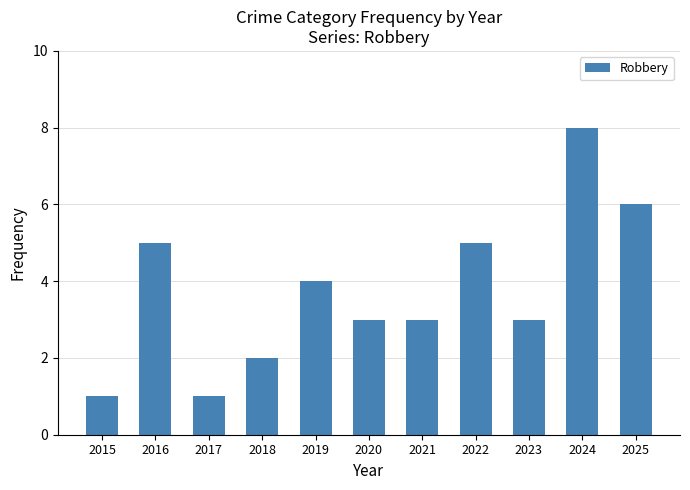

What is the change in value from 2021 to 2025?

+3